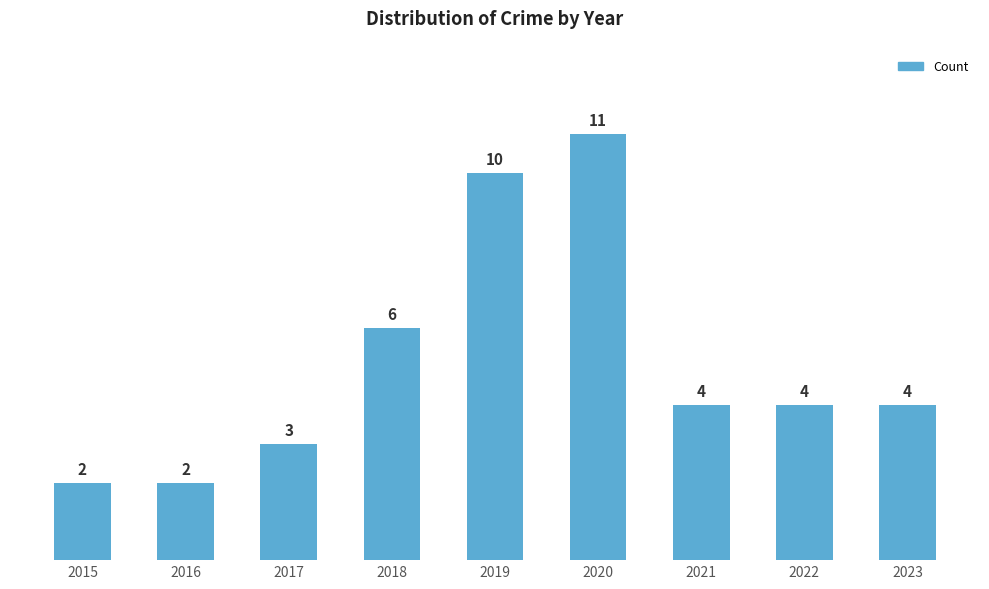

What is the greatest value displayed?

11